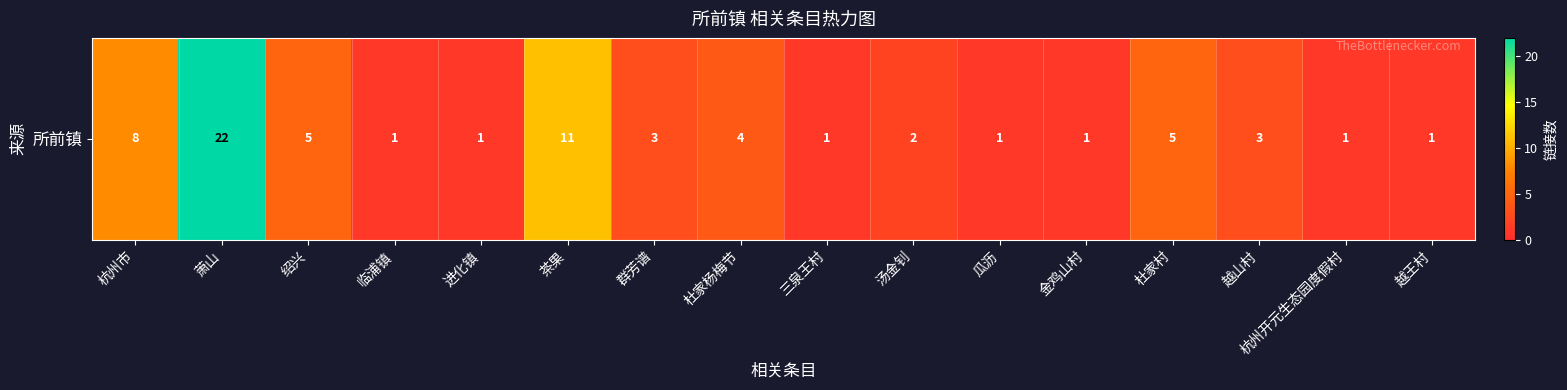

List the labels in order of value, smallest first.

临浦镇, 进化镇, 三泉王村, 瓜沥, 金鸡山村, 杭州开元生态园度假村, 越王村, 汤金钊, 群芳谱, 越山村, 杜家杨梅节, 绍兴, 杜家村, 杭州市, 茶果, 萧山